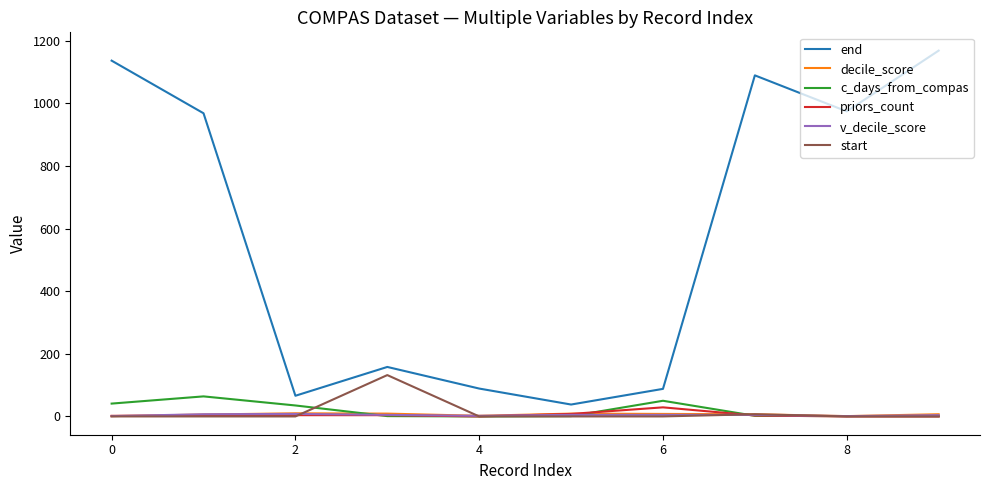

What is the difference between the maximum and minimum values in the c_days_from_compas series?

64